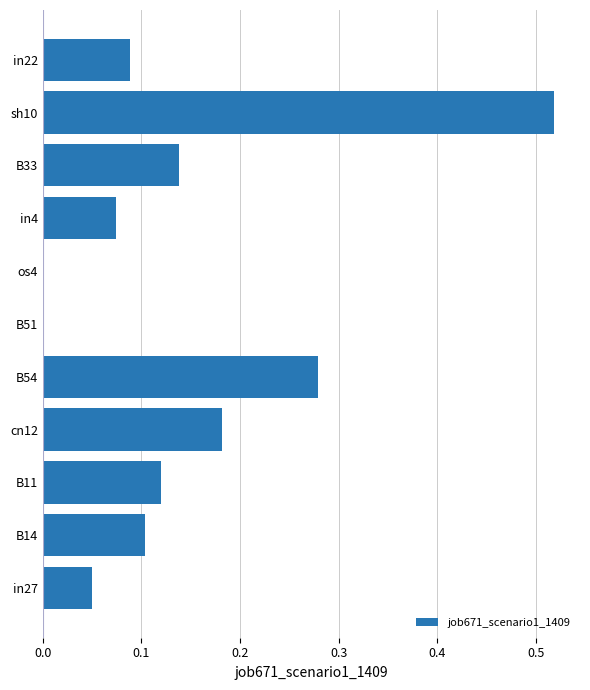

How many data points does each series have?

11